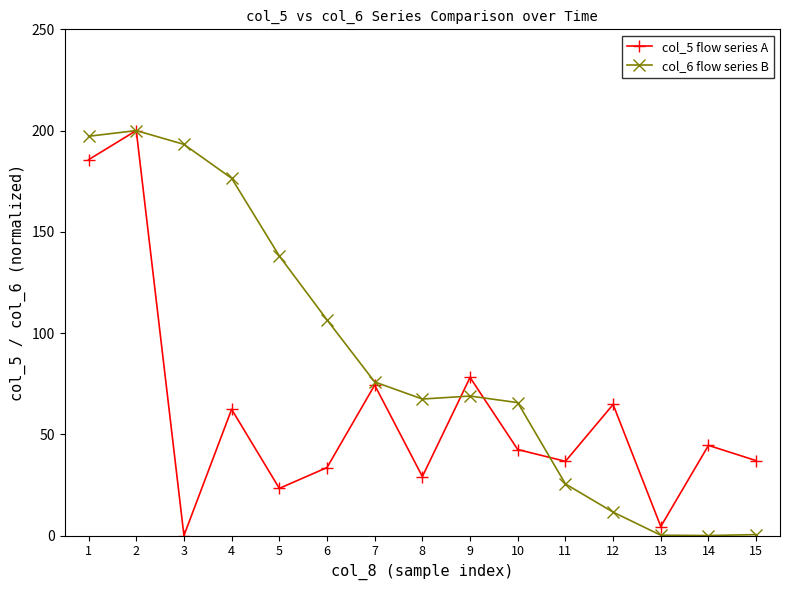

How many values in the col_5 flow series A series exceed 42?

8